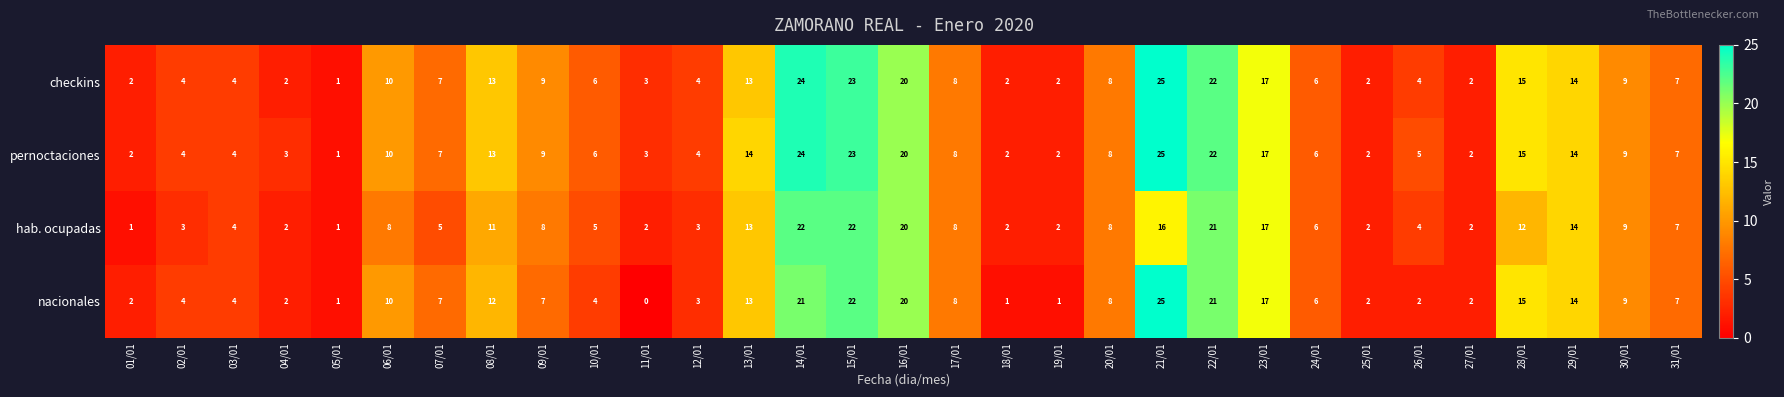

At which label does pernoctaciones first exceed 7?

06/01